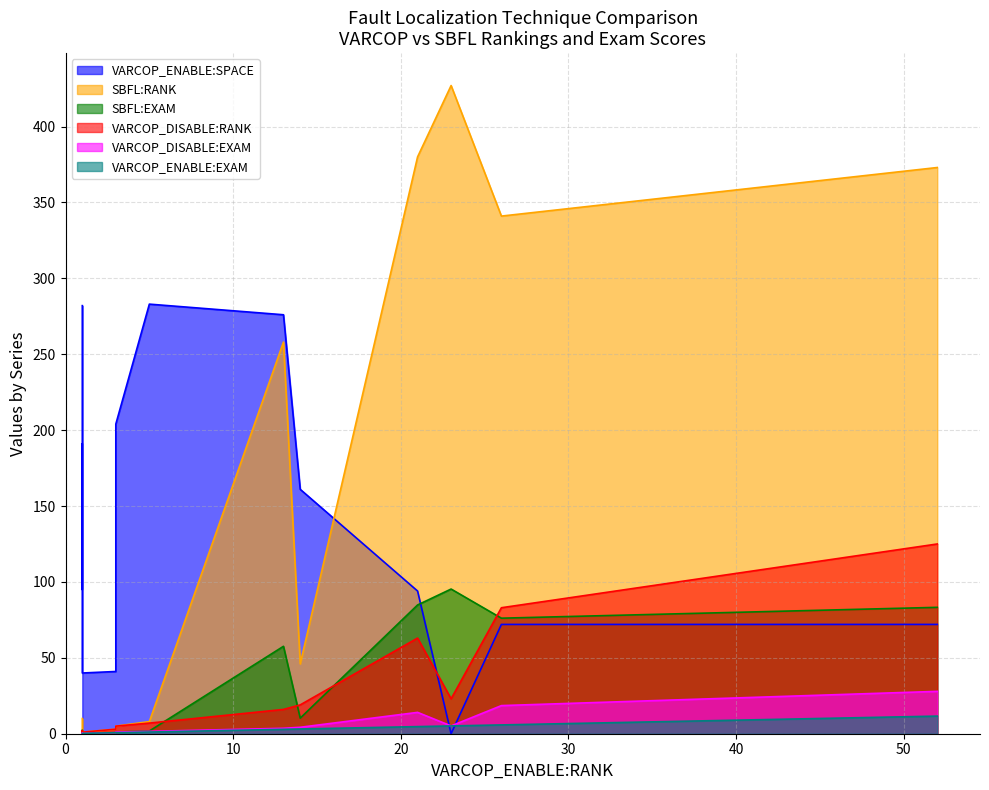

Rank the series by their maximum value, from highest to lowest.

SBFL:RANK, VARCOP_ENABLE:SPACE, VARCOP_DISABLE:RANK, SBFL:EXAM, VARCOP_DISABLE:EXAM, VARCOP_ENABLE:EXAM